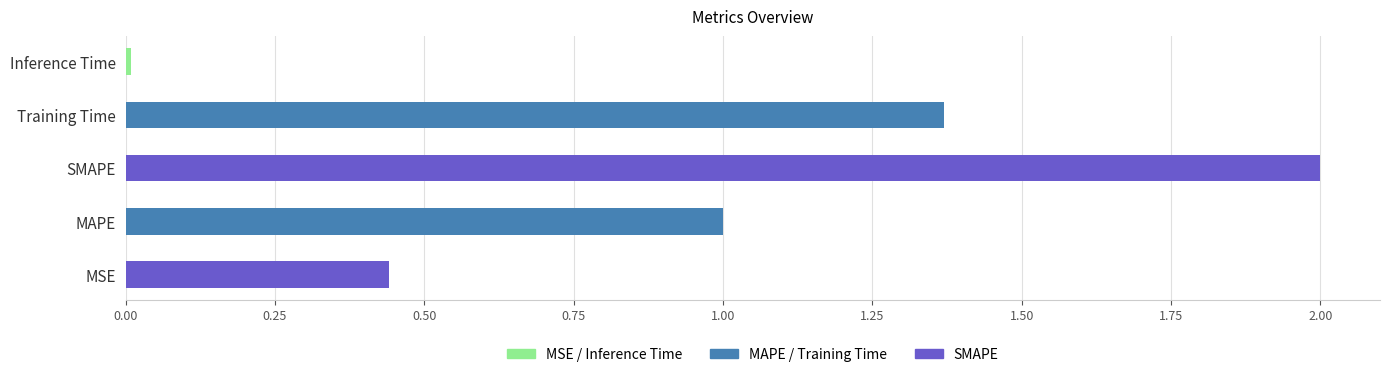

Between MAPE and SMAPE, which is larger?

SMAPE